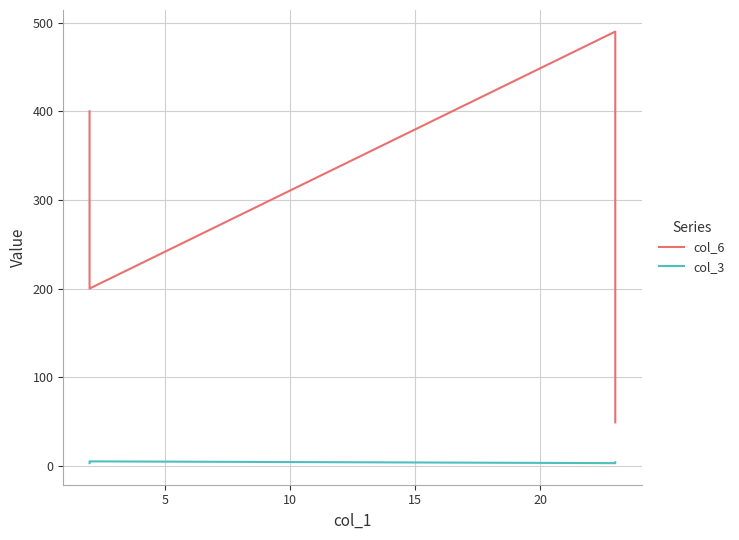

Which series has the largest range (max minus min)?

col_6